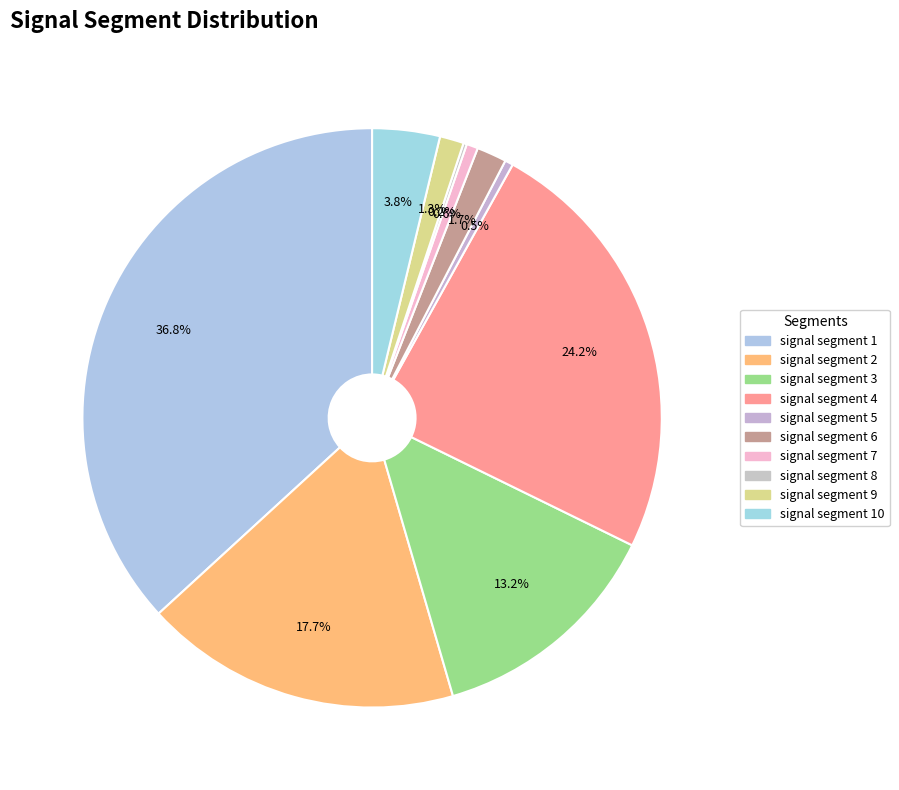

Which slice is the smallest?

signal segment 8